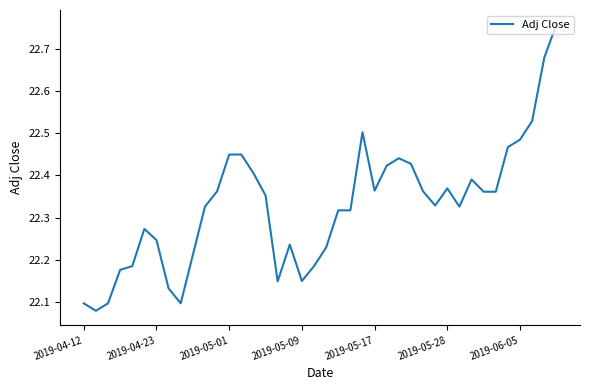

What is the difference between the maximum and minimum values?

0.7